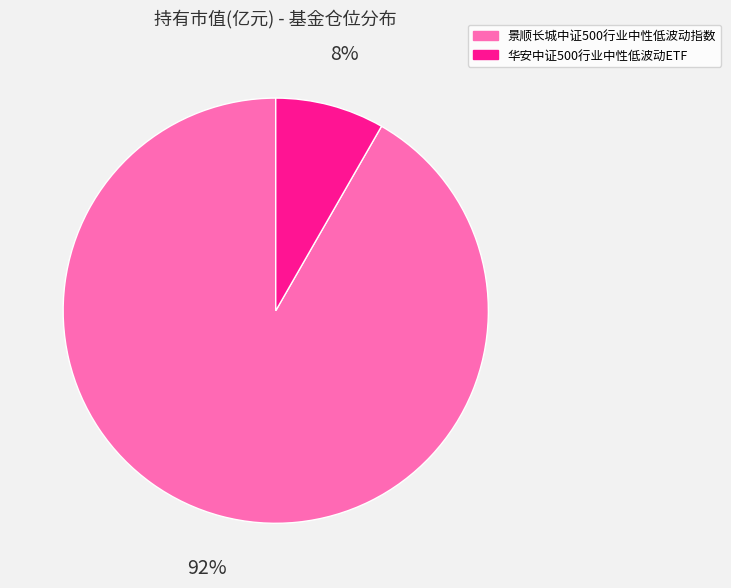

True or false: 景顺长城中证500行业中性低波动指数 accounts for 85% of the total.

False